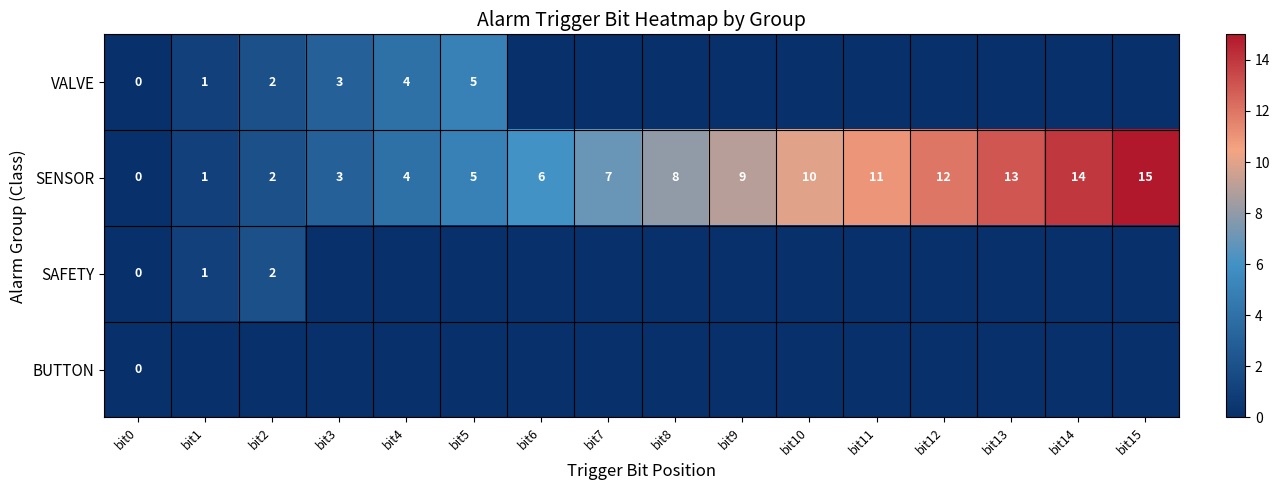

True or false: VALVE has a value of 5 at bit5.

True